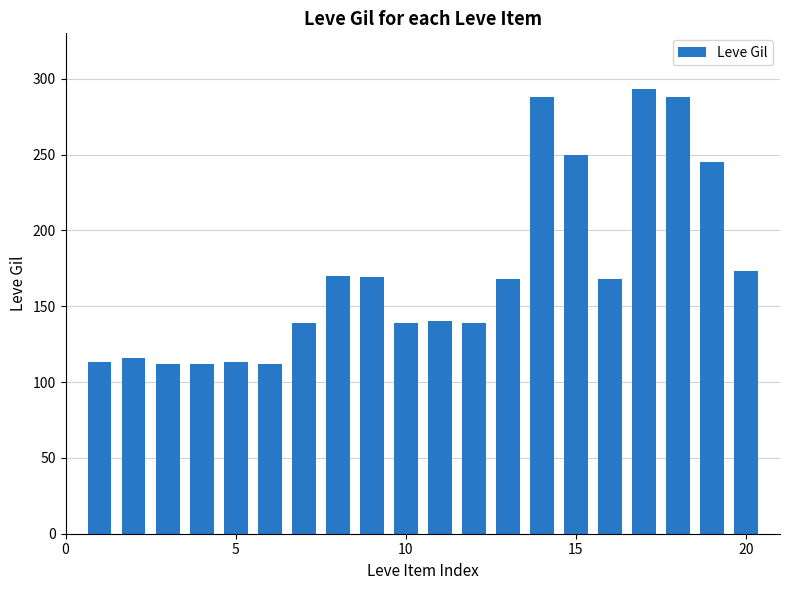

What is the maximum value shown in the chart?

293